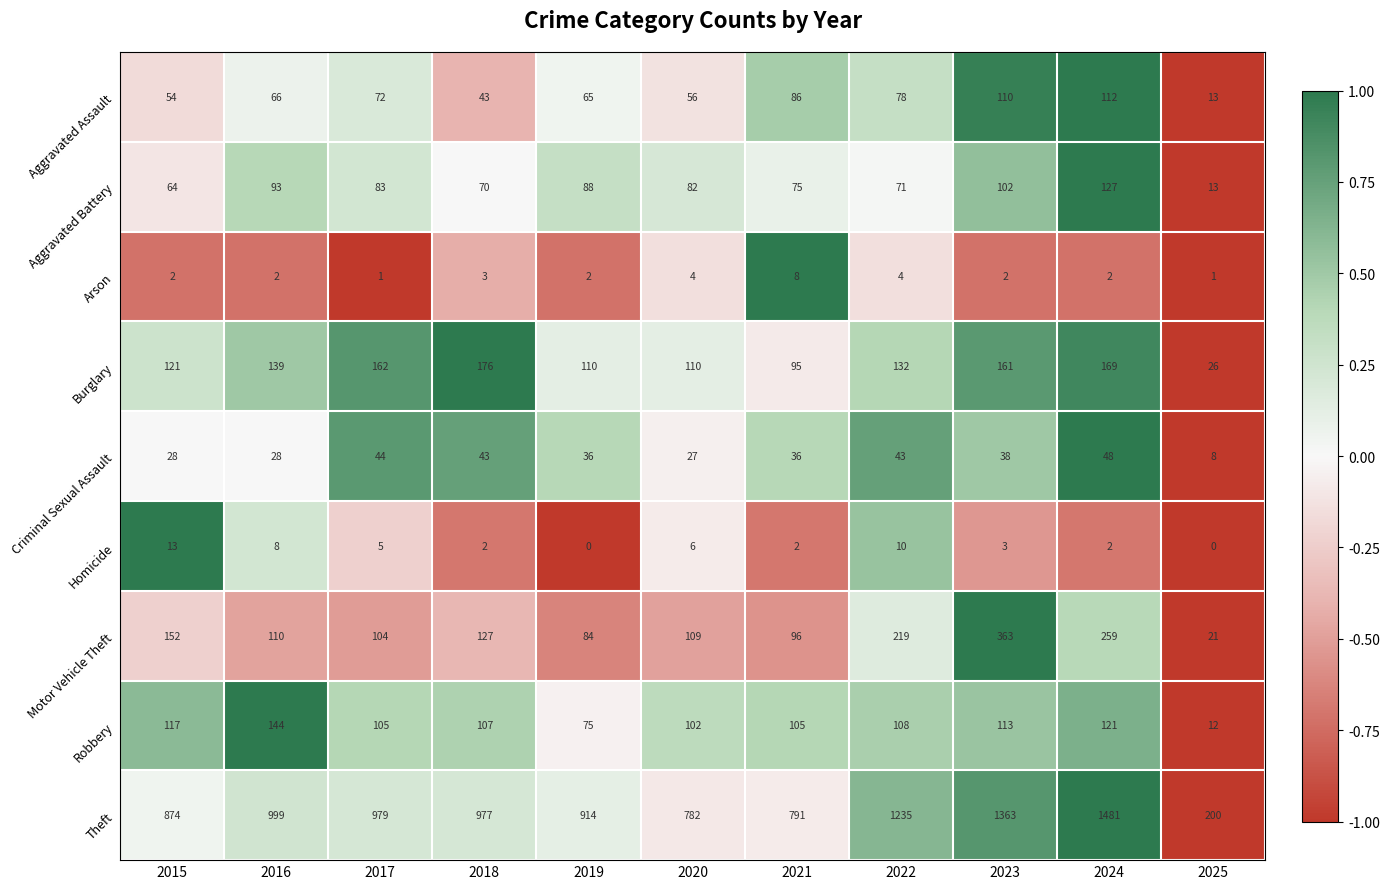

At 2019, list the series in order from largest to smallest.

Theft, Burglary, Aggravated Battery, Motor Vehicle Theft, Robbery, Aggravated Assault, Criminal Sexual Assault, Arson, Homicide